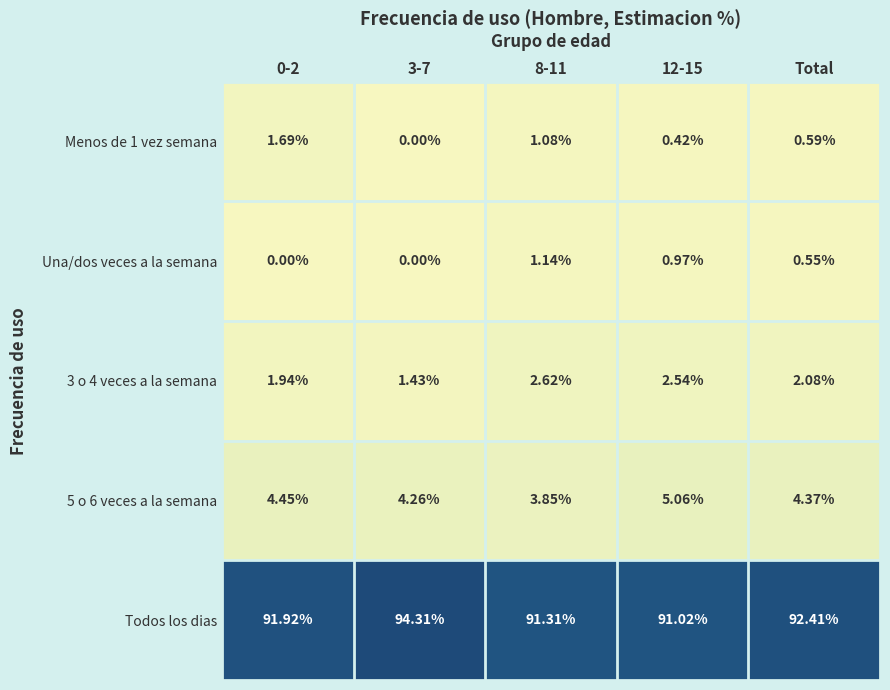

Which series has the largest range (max minus min)?

Todos los dias